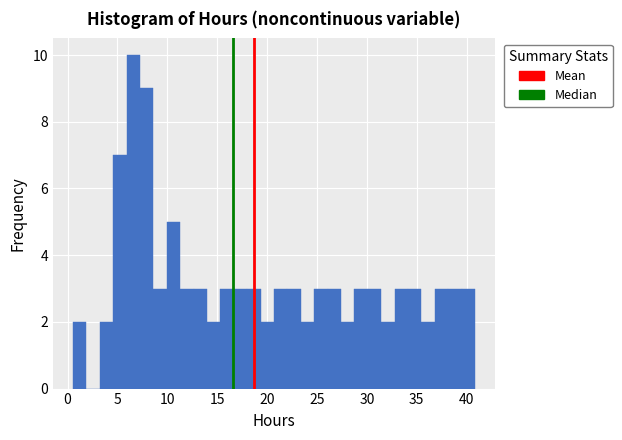

Around what value on the x-axis is the tallest bar? Give the approximate position of its centre, as read against the axis.

6.5